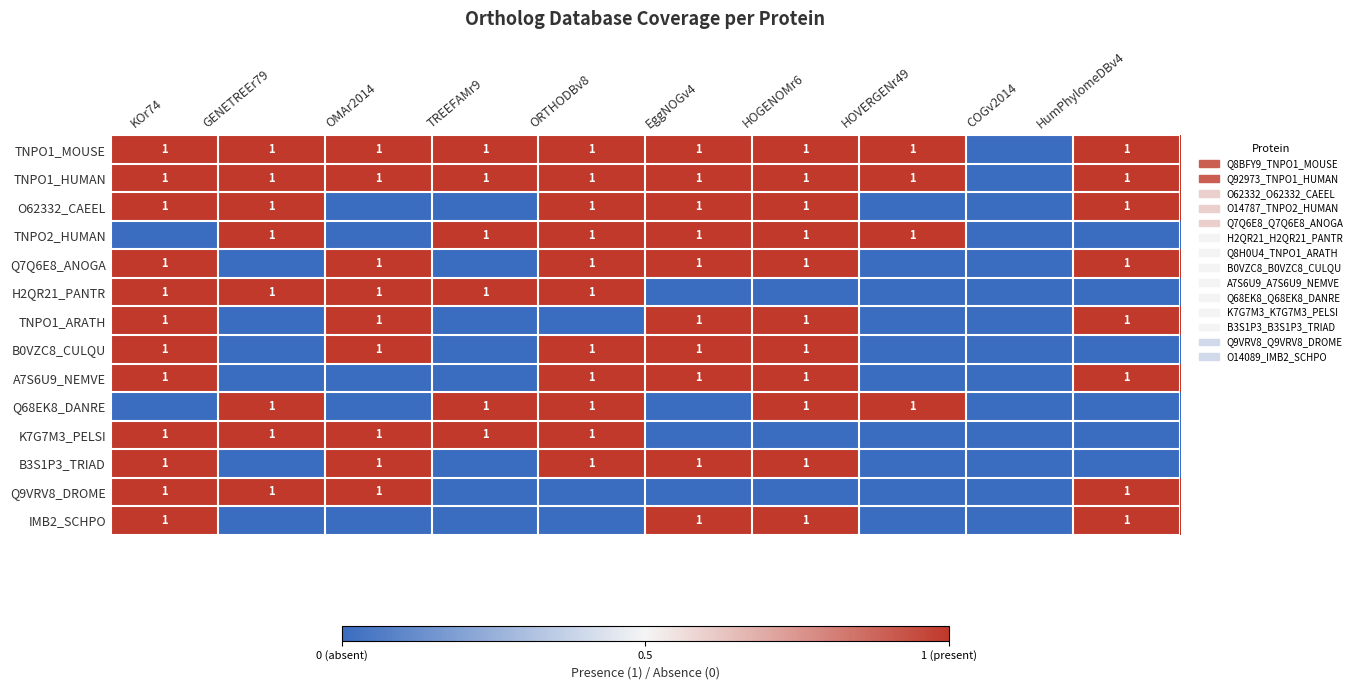

Is it true that TNPO1_MOUSE equals 1 at EggNOGv4?

True